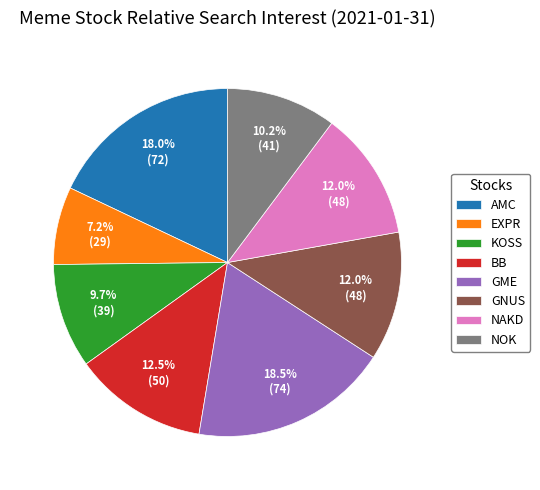

How many segments does this pie chart have?

8